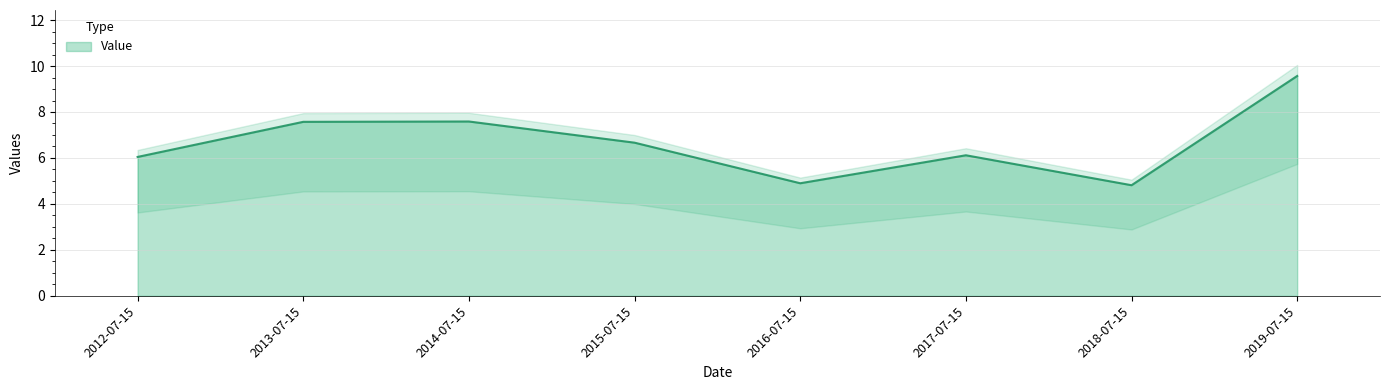

Where does the data first go above 6?

2012-07-15